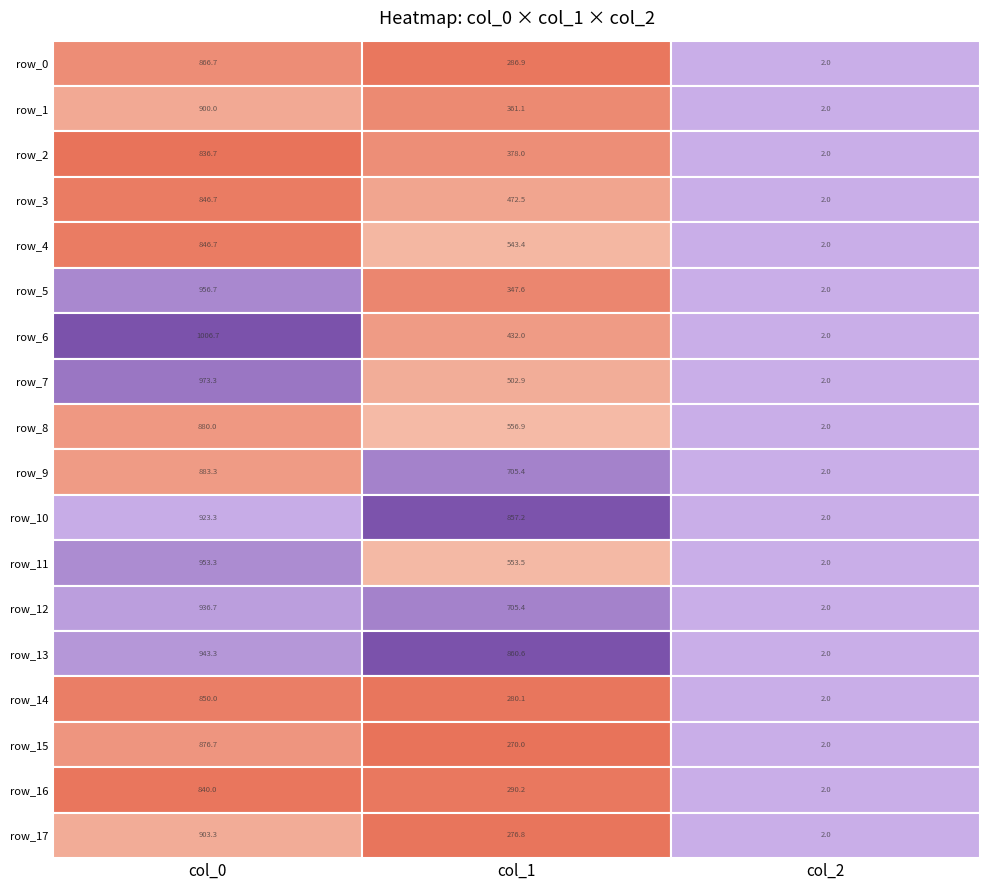

What is the difference between the maximum and second lowest values in the row_4 series?

303.3